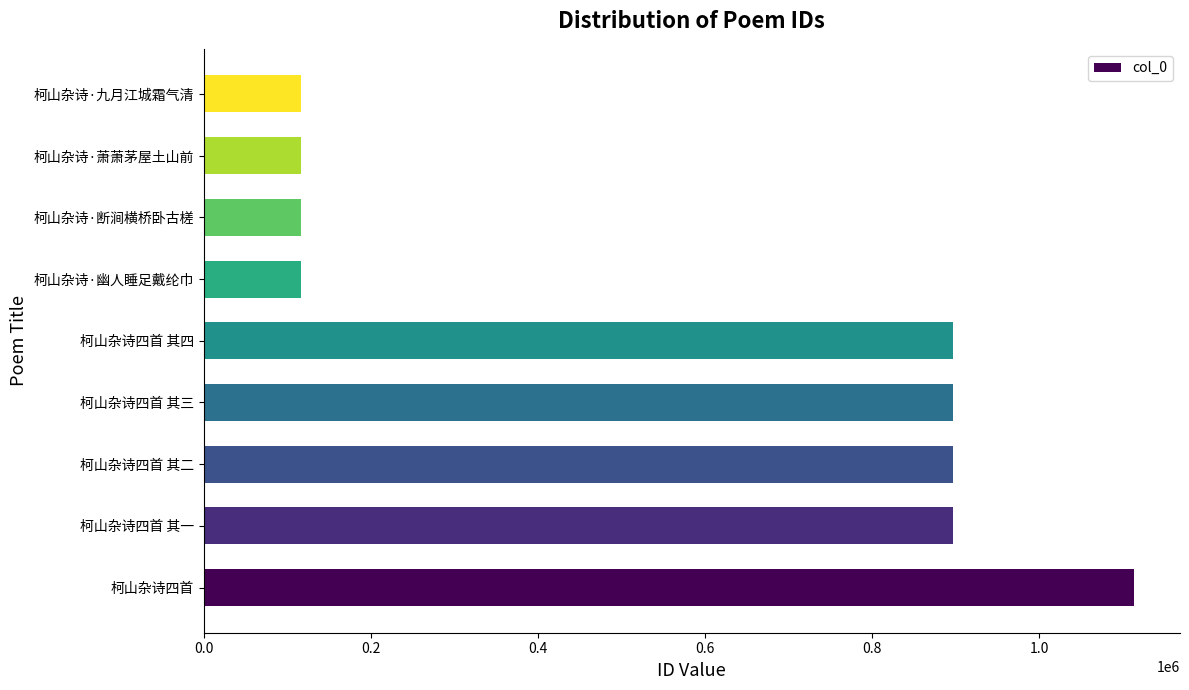

What is the minimum value shown in the chart?

116526